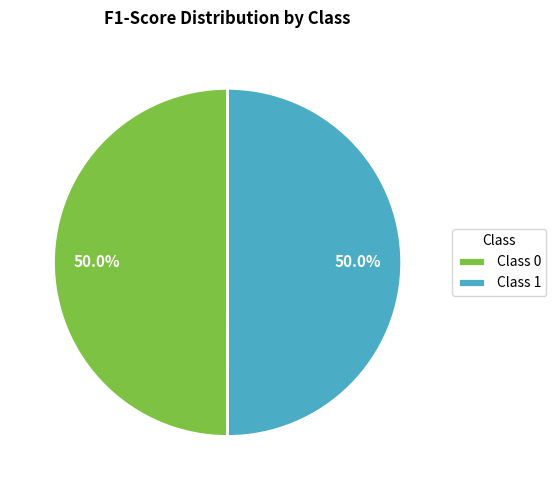

How much of the chart is everything except Class 0?

50.0%